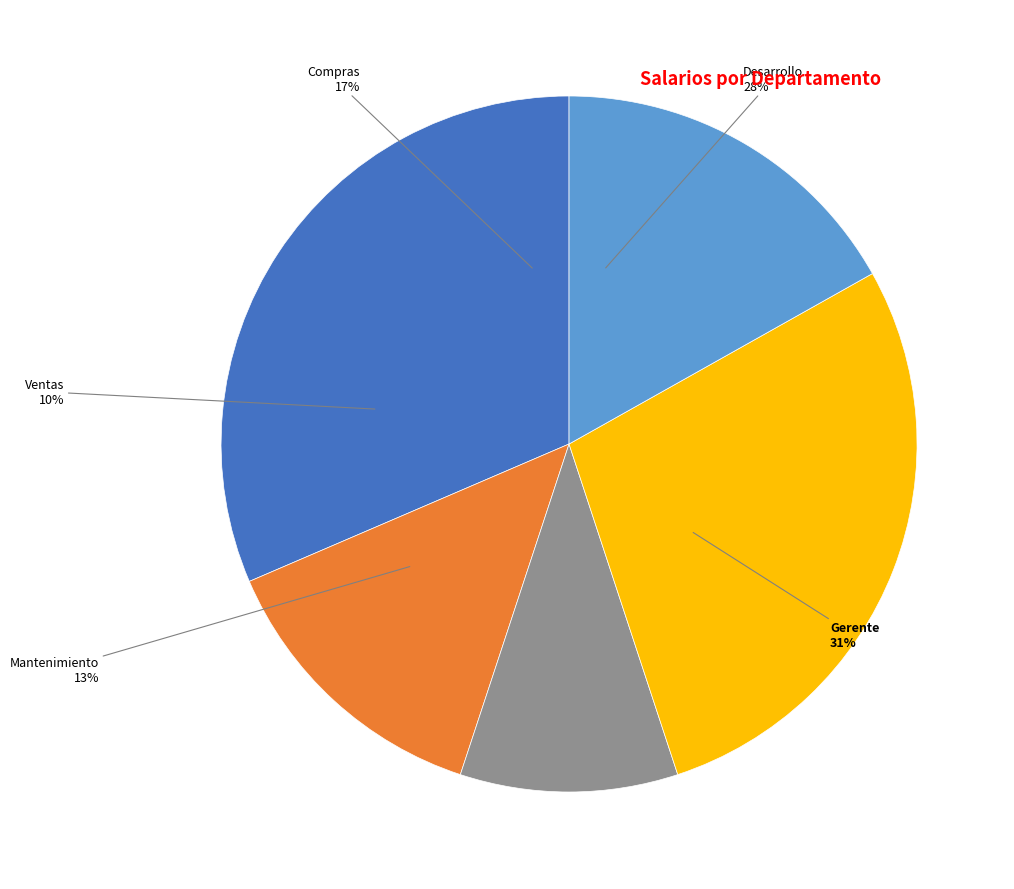

Rank the categories by value from highest to lowest.

Gerente, Desarrollo, Compras, Mantenimiento, Ventas